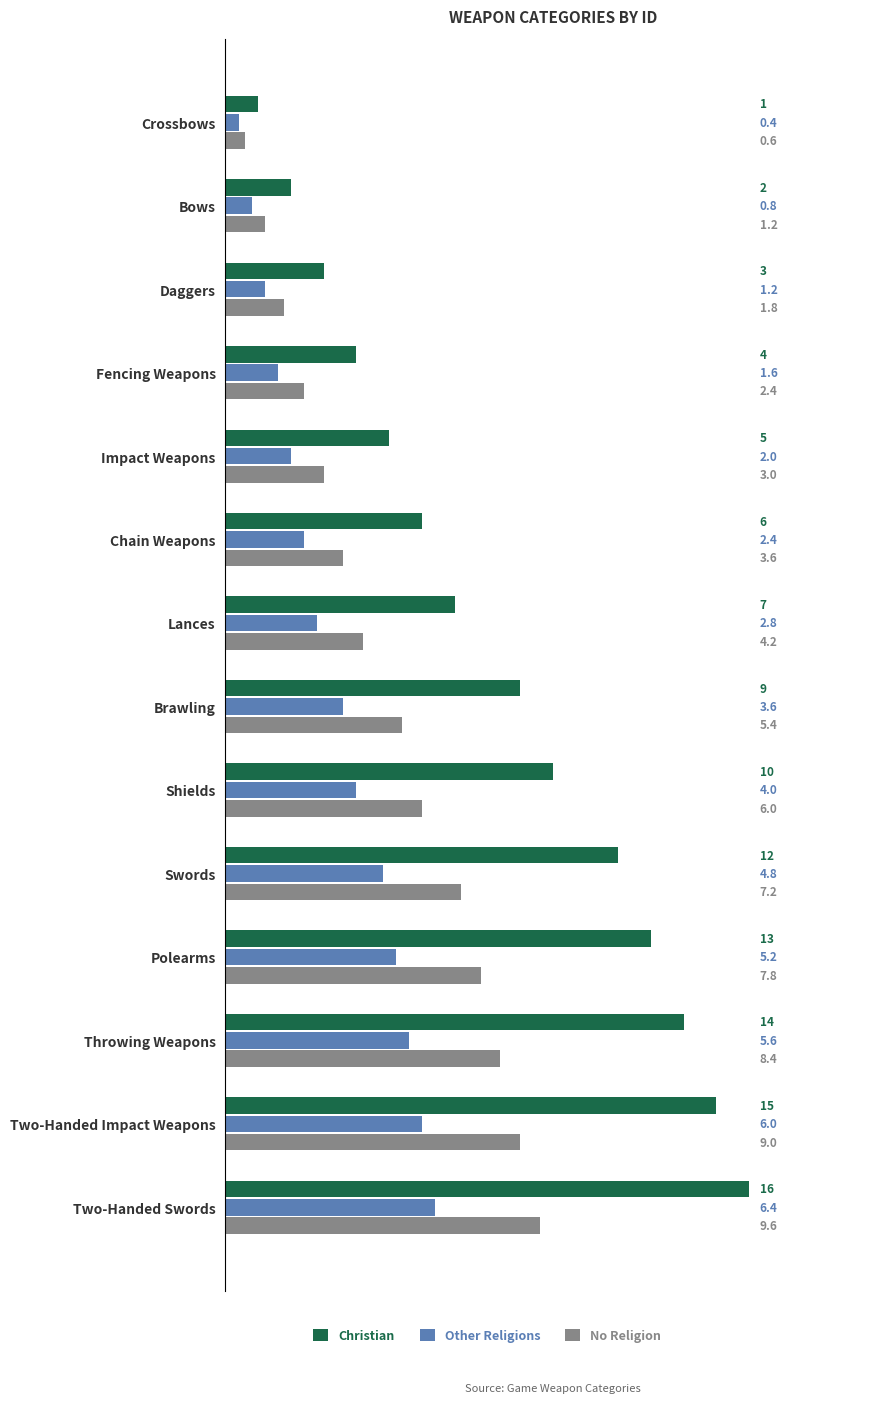

Is it true that Christian equals 7.0 at Lances?

True